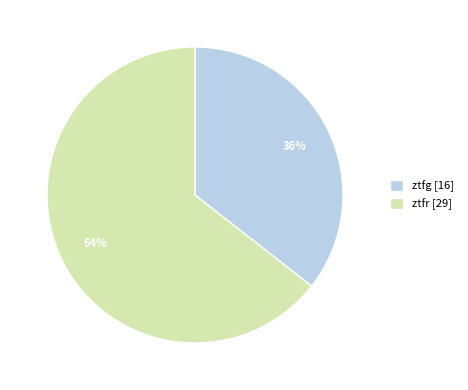

How many segments does this pie chart have?

2